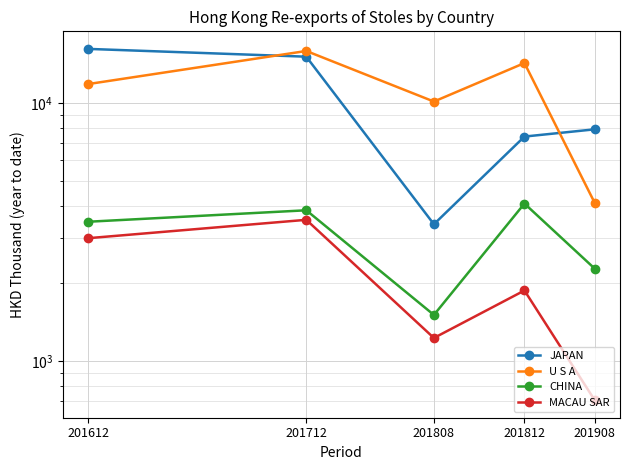

Reading left to right, extract all data points from this chart.

JAPAN: 201612=16198.6	201712=15111.3	201808=3390.2	201812=7410.7	201908=7905.3
U S A: 201612=11836.7	201712=15901.2	201808=10126.7	201812=14276.7	201908=4104.6
CHINA: 201612=3466.7	201712=3840.0	201808=1509.8	201812=4077.5	201908=2282.6
MACAU SAR: 201612=2993.7	201712=3527.0	201808=1229.2	201812=1877.8	201908=706.0